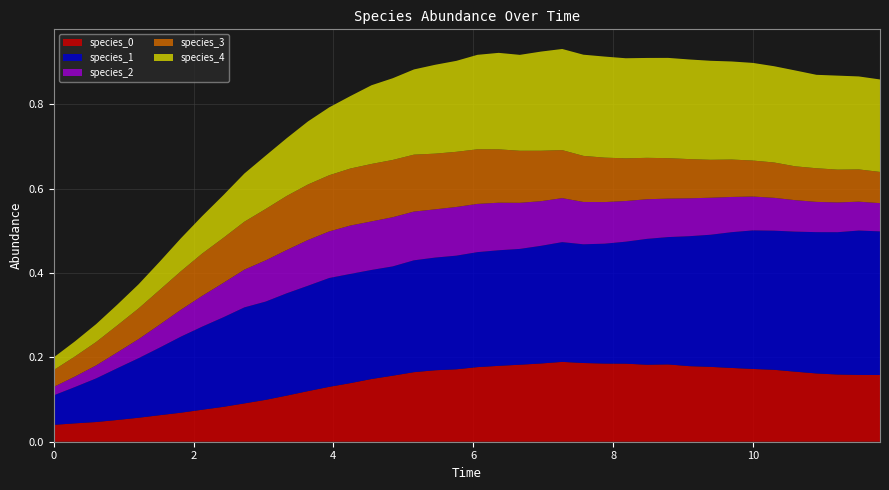

Reading left to right, transcribe all the data shown in this chart.

species_0: 0=0.0	1=0.0	2=0.0	3=0.1	4=0.1	5=0.1	6=0.1	7=0.1	8=0.1	9=0.1	10=0.1	11=0.1	12=0.1	13=0.1	14=0.1	15=0.1	16=0.2	17=0.2	18=0.2	19=0.2	20=0.2	21=0.2	22=0.2	23=0.2	24=0.2	25=0.2	26=0.2	27=0.2	28=0.2	29=0.2	30=0.2	31=0.2	32=0.2	33=0.2	34=0.2	35=0.2	36=0.2	37=0.2	38=0.2	39=0.2
species_1: 0=0.1	1=0.1	2=0.1	3=0.1	4=0.1	5=0.2	6=0.2	7=0.2	8=0.2	9=0.2	10=0.2	11=0.2	12=0.2	13=0.3	14=0.3	15=0.3	16=0.3	17=0.3	18=0.3	19=0.3	20=0.3	21=0.3	22=0.3	23=0.3	24=0.3	25=0.3	26=0.3	27=0.3	28=0.3	29=0.3	30=0.3	31=0.3	32=0.3	33=0.3	34=0.3	35=0.3	36=0.3	37=0.3	38=0.3	39=0.3
species_2: 0=0.0	1=0.0	2=0.0	3=0.0	4=0.0	5=0.1	6=0.1	7=0.1	8=0.1	9=0.1	10=0.1	11=0.1	12=0.1	13=0.1	14=0.1	15=0.1	16=0.1	17=0.1	18=0.1	19=0.1	20=0.1	21=0.1	22=0.1	23=0.1	24=0.1	25=0.1	26=0.1	27=0.1	28=0.1	29=0.1	30=0.1	31=0.1	32=0.1	33=0.1	34=0.1	35=0.1	36=0.1	37=0.1	38=0.1	39=0.1
species_3: 0=0.0	1=0.0	2=0.1	3=0.1	4=0.1	5=0.1	6=0.1	7=0.1	8=0.1	9=0.1	10=0.1	11=0.1	12=0.1	13=0.1	14=0.1	15=0.1	16=0.1	17=0.1	18=0.1	19=0.1	20=0.1	21=0.1	22=0.1	23=0.1	24=0.1	25=0.1	26=0.1	27=0.1	28=0.1	29=0.1	30=0.1	31=0.1	32=0.1	33=0.1	34=0.1	35=0.1	36=0.1	37=0.1	38=0.1	39=0.1
species_4: 0=0.0	1=0.0	2=0.0	3=0.0	4=0.1	5=0.1	6=0.1	7=0.1	8=0.1	9=0.1	10=0.1	11=0.1	12=0.1	13=0.2	14=0.2	15=0.2	16=0.2	17=0.2	18=0.2	19=0.2	20=0.2	21=0.2	22=0.2	23=0.2	24=0.2	25=0.2	26=0.2	27=0.2	28=0.2	29=0.2	30=0.2	31=0.2	32=0.2	33=0.2	34=0.2	35=0.2	36=0.2	37=0.2	38=0.2	39=0.2